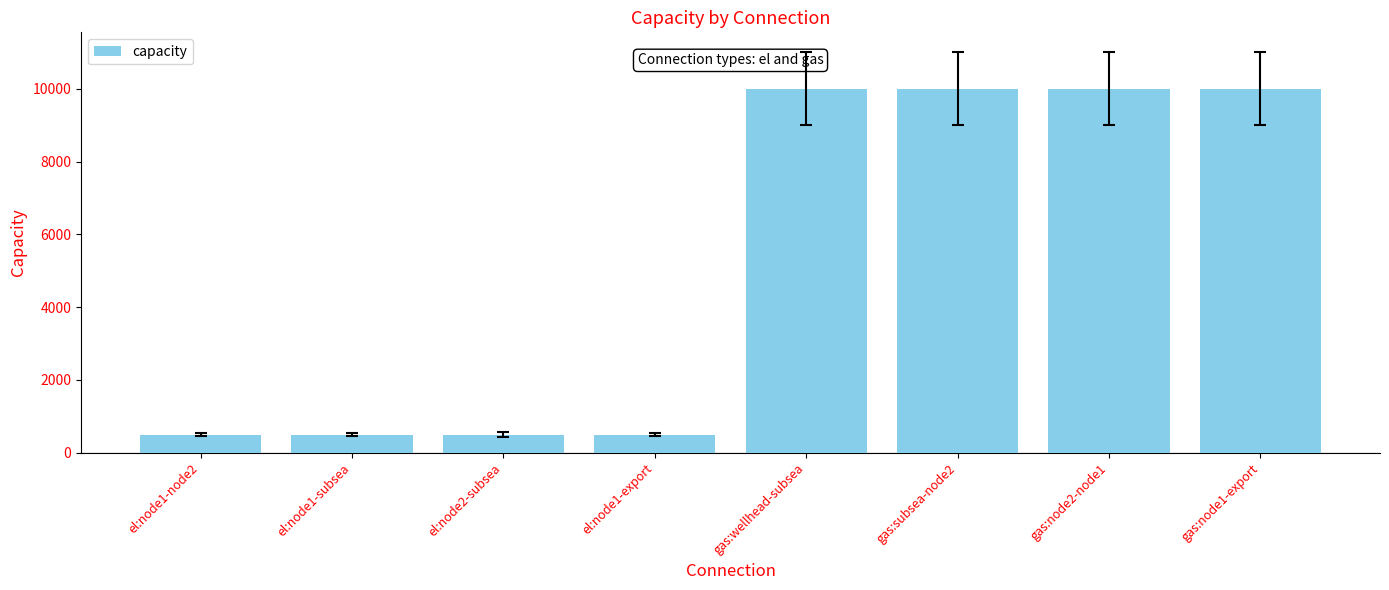

What is the difference between the values at gas:node2-node1 and el:node2-subsea?

9500